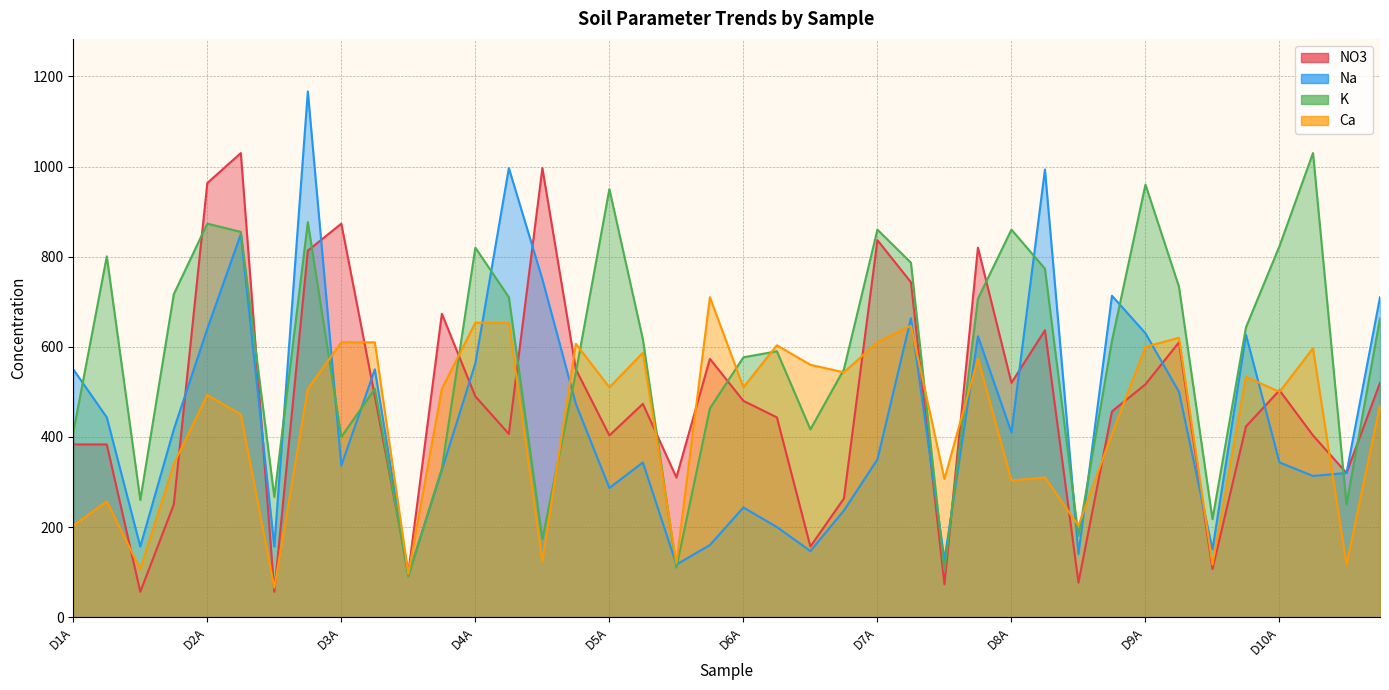

Reading left to right, what are all the values shown in this chart?

NO3: D1A=383.3	D1B=383.3	D1C=56.3	D1D=250.0	D2A=963.3	D2B=1030.0	D2C=56.3	D2D=813.3	D3A=873.3	D3B=490.0	D3C=99.0	D3D=673.3	D4A=490.0	D4B=406.7	D4C=996.7	D4D=550.0	D5A=403.3	D5B=473.3	D5C=310.0	D5D=573.3	D6A=480.0	D6B=443.3	D6C=156.7	D6D=263.3	D7A=836.7	D7B=743.3	D7C=73.0	D7D=820.0	D8A=520.0	D8B=636.7	D8C=76.7	D8D=456.7	D9A=516.7	D9B=610.0	D9C=106.7	D9D=423.3	D10A=503.3	D10B=403.3	D10C=320.0	D10D=520.0
Na: D1A=550.0	D1B=443.3	D1C=156.7	D1D=416.7	D2A=640.0	D2B=850.0	D2C=156.7	D2D=1166.7	D3A=336.7	D3B=550.0	D3C=93.0	D3D=326.7	D4A=563.3	D4B=996.7	D4C=750.0	D4D=473.3	D5A=286.7	D5B=343.3	D5C=116.7	D5D=160.0	D6A=243.3	D6B=200.0	D6C=146.7	D6D=236.7	D7A=350.0	D7B=663.3	D7C=126.7	D7D=623.3	D8A=410.0	D8B=993.3	D8C=140.0	D8D=713.3	D9A=630.0	D9B=500.0	D9C=150.0	D9D=626.7	D10A=343.3	D10B=313.3	D10C=320.0	D10D=710.0
K: D1A=410.0	D1B=800.7	D1C=260.0	D1D=716.7	D2A=873.3	D2B=855.0	D2C=266.7	D2D=876.7	D3A=400.0	D3B=506.7	D3C=90.3	D3D=330.0	D4A=820.0	D4B=710.0	D4C=173.3	D4D=543.3	D5A=950.0	D5B=616.7	D5C=110.0	D5D=463.3	D6A=576.7	D6B=590.0	D6C=416.7	D6D=550.0	D7A=860.0	D7B=786.7	D7C=103.3	D7D=706.7	D8A=860.0	D8B=773.3	D8C=180.0	D8D=613.3	D9A=960.0	D9B=733.3	D9C=217.3	D9D=643.3	D10A=823.3	D10B=1030.0	D10C=250.0	D10D=663.3
Ca: D1A=203.3	D1B=256.7	D1C=106.7	D1D=340.0	D2A=493.0	D2B=450.0	D2C=65.3	D2D=506.7	D3A=610.0	D3B=610.0	D3C=96.0	D3D=506.7	D4A=653.3	D4B=653.3	D4C=123.3	D4D=606.7	D5A=510.0	D5B=586.7	D5C=120.0	D5D=710.0	D6A=510.0	D6B=603.3	D6C=560.0	D6D=543.3	D7A=610.0	D7B=646.7	D7C=306.7	D7D=573.3	D8A=303.3	D8B=310.0	D8C=203.3	D8D=406.7	D9A=600.0	D9B=620.0	D9C=116.7	D9D=533.3	D10A=500.0	D10B=596.7	D10C=116.7	D10D=470.0